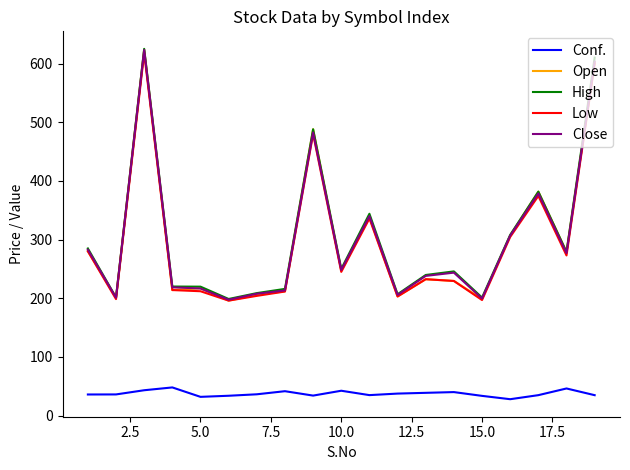

True or false: High and Conf. cross at least once.

False